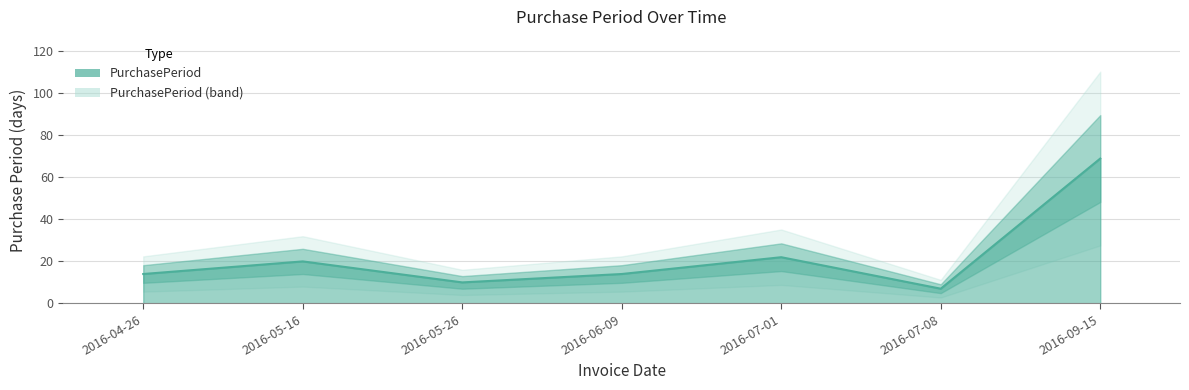

True or false: the data shows 14 at 2016-04-26.

True